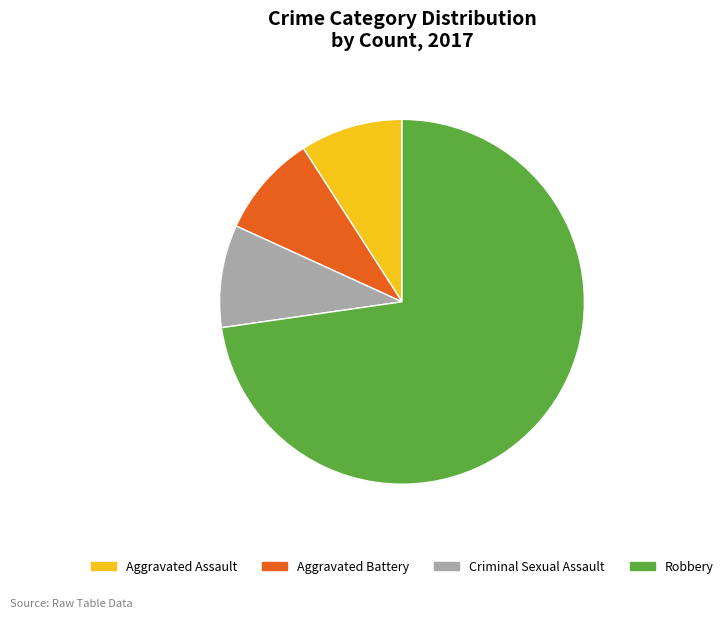

Approximately how many times larger is the value at Aggravated Battery compared to Criminal Sexual Assault?

1.0